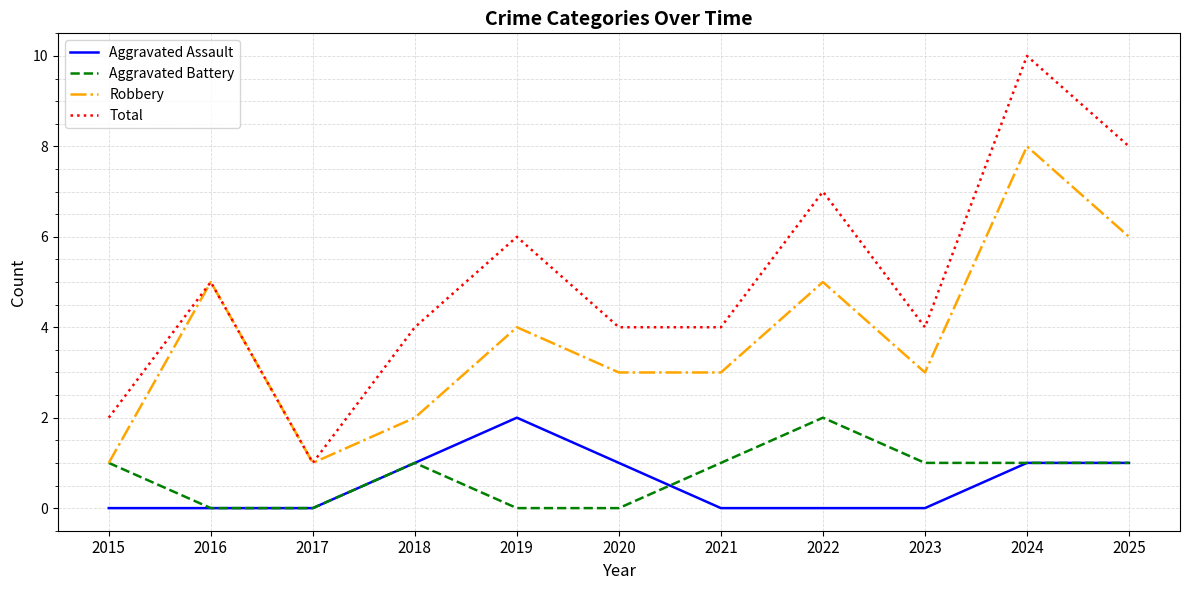

What is the maximum value shown in the chart?

10